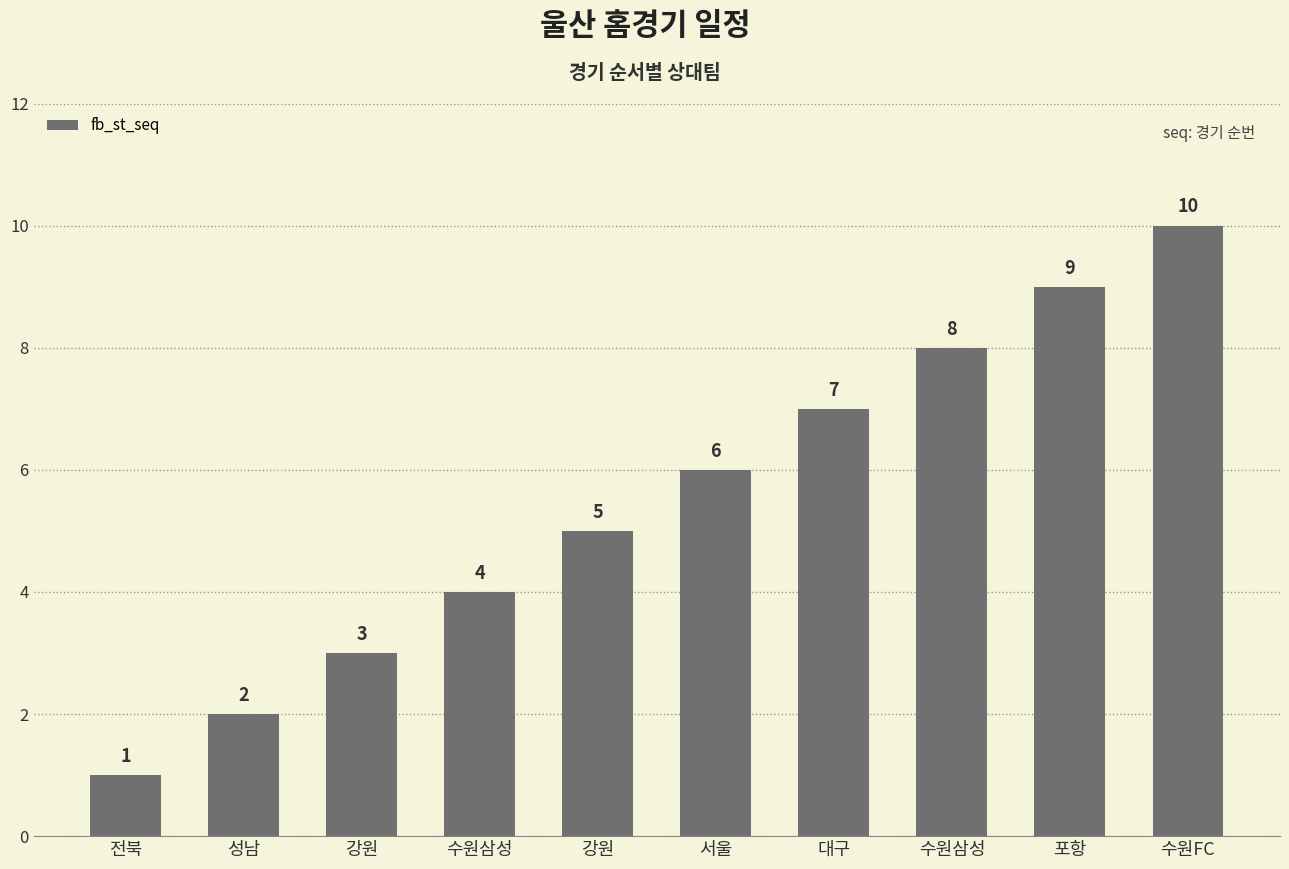

Reading left to right, transcribe all the data shown in this chart.

1	2	3	4	5	6	7	8	9	10